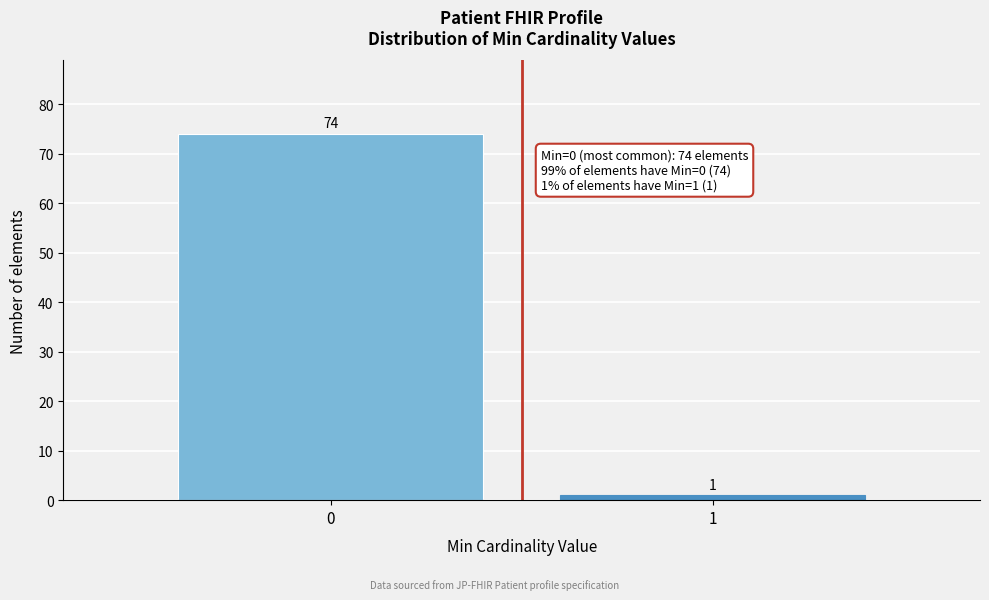

Reading left to right, transcribe all the data shown in this chart.

0=74	1=1